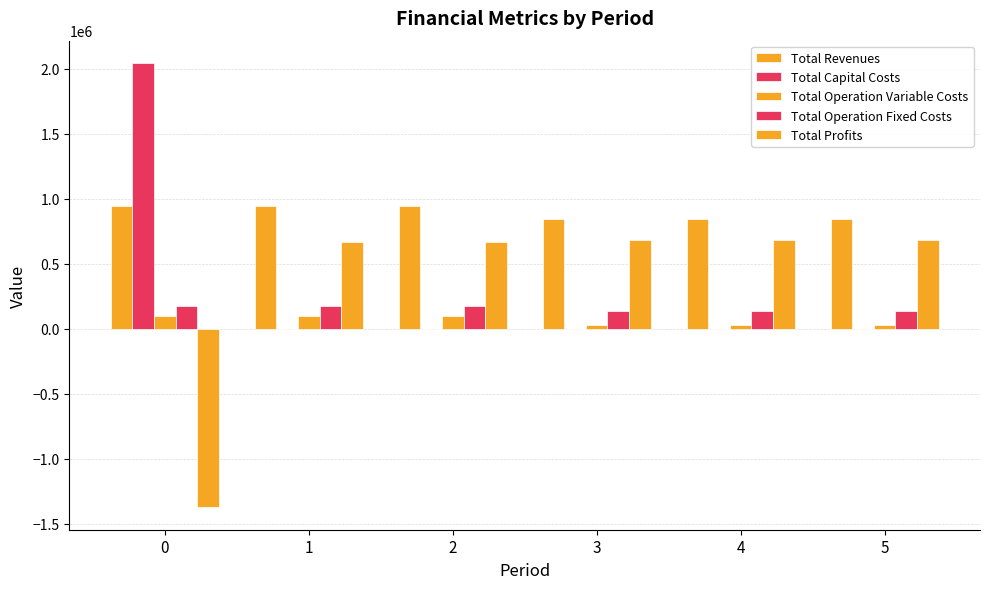

Reading left to right, transcribe all the data shown in this chart.

Total Revenues: 0=944532.8	1=944532.8	2=944532.8	3=846032.2	4=846032.2	5=846032.2
Total Capital Costs: 0=2044699.0	1=0.0	2=0.0	3=0.0	4=0.0	5=0.0
Total Operation Variable Costs: 0=101648.5	1=101346.6	2=101044.2	3=26356.2	4=26356.2	5=26356.2
Total Operation Fixed Costs: 0=172607.0	1=172607.0	2=172607.0	3=138979.4	4=138979.4	5=138979.4
Total Profits: 0=-1374421.8	1=670579.2	2=670881.6	3=680696.6	4=680696.6	5=680696.6